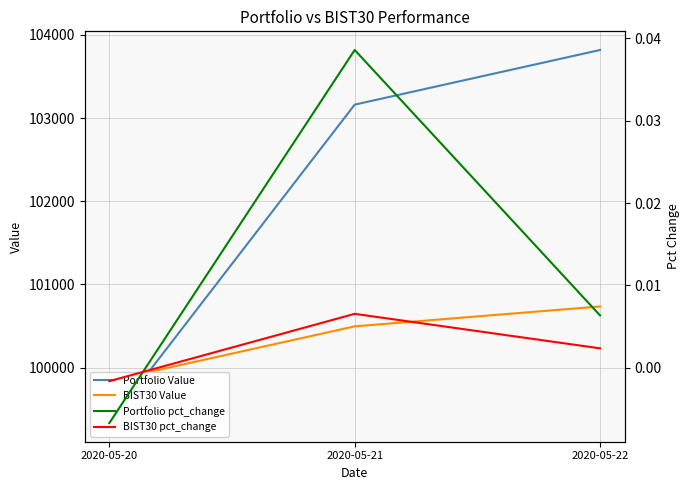

Reading right to left, extract all data points from this chart.

Portfolio Value: 2020-05-22=103818.7	2020-05-21=103161.5	2020-05-20=99332.1
BIST30 Value: 2020-05-22=100734.5	2020-05-21=100495.3	2020-05-20=99840.1
Portfolio pct_change: 2020-05-22=0.0	2020-05-21=0.0	2020-05-20=-0.0
BIST30 pct_change: 2020-05-22=0.0	2020-05-21=0.0	2020-05-20=-0.0